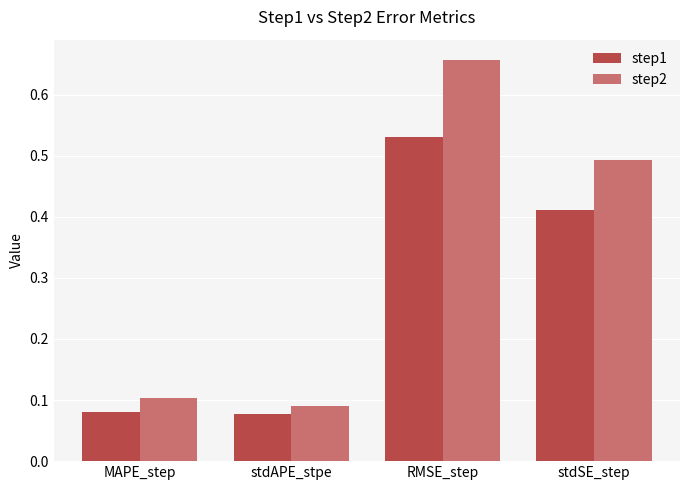

What is the label of the 1st bar from the right?

stdSE_step